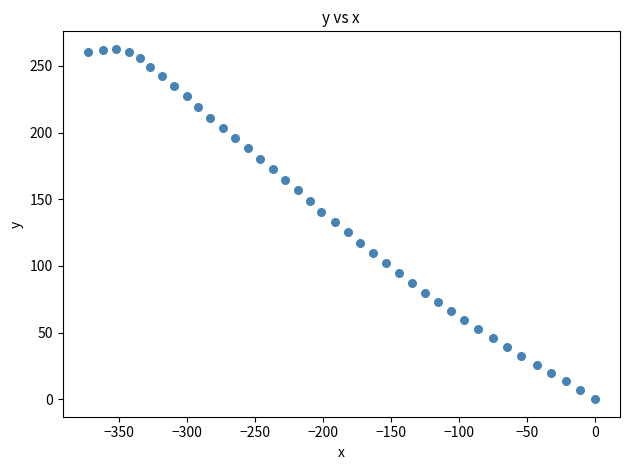

What is the range of Y values (max minus min)?

262.8